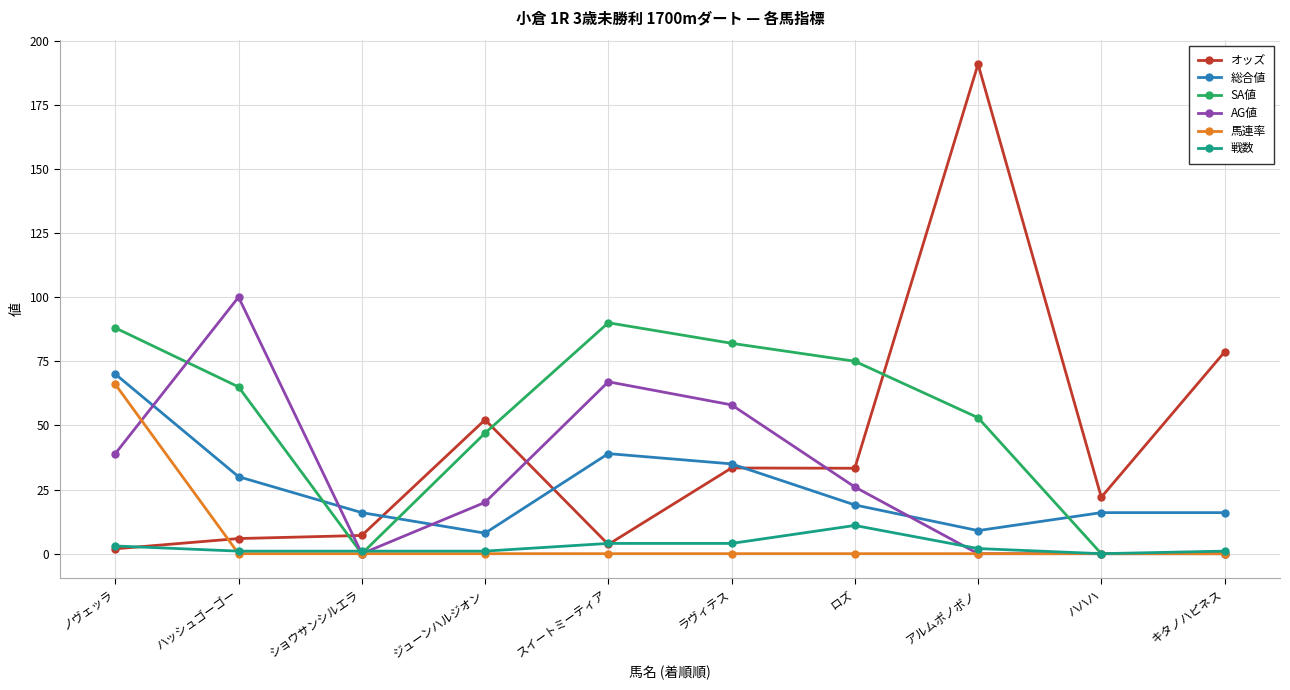

Which series ends up on top after the final intersection of 馬連率 and オッズ?

オッズ